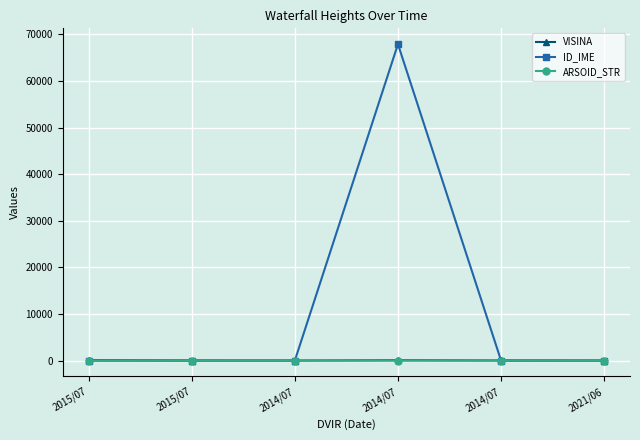

What is the difference between the maximum and second lowest values in the VISINA series?

84.0